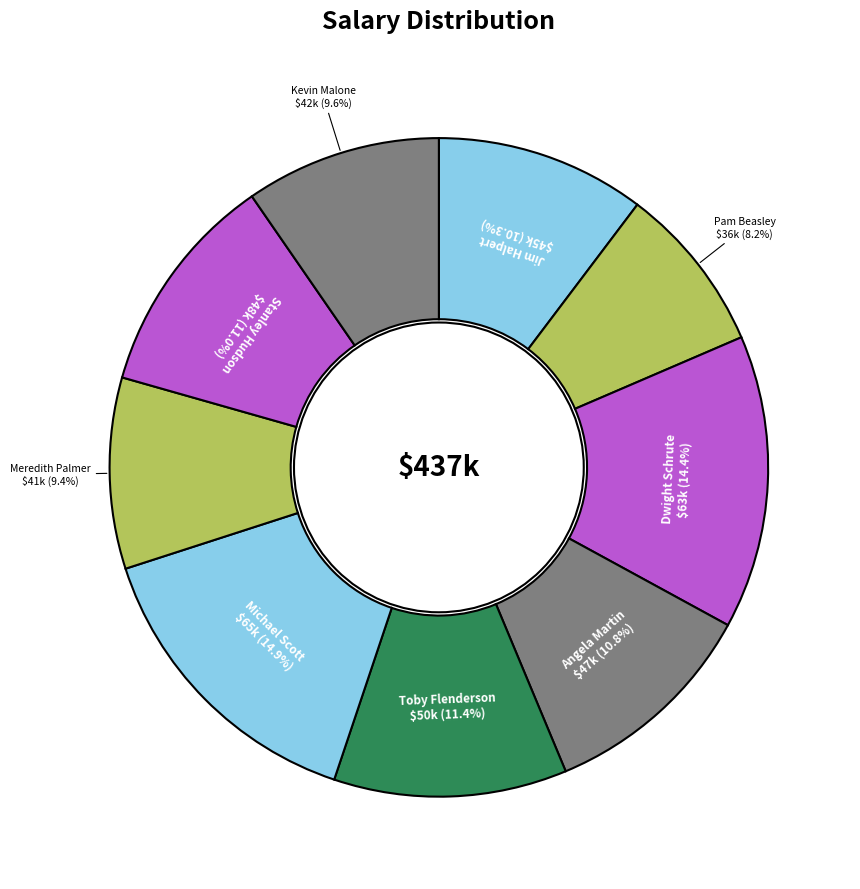

Which slice is the smallest?

Pam Beasley